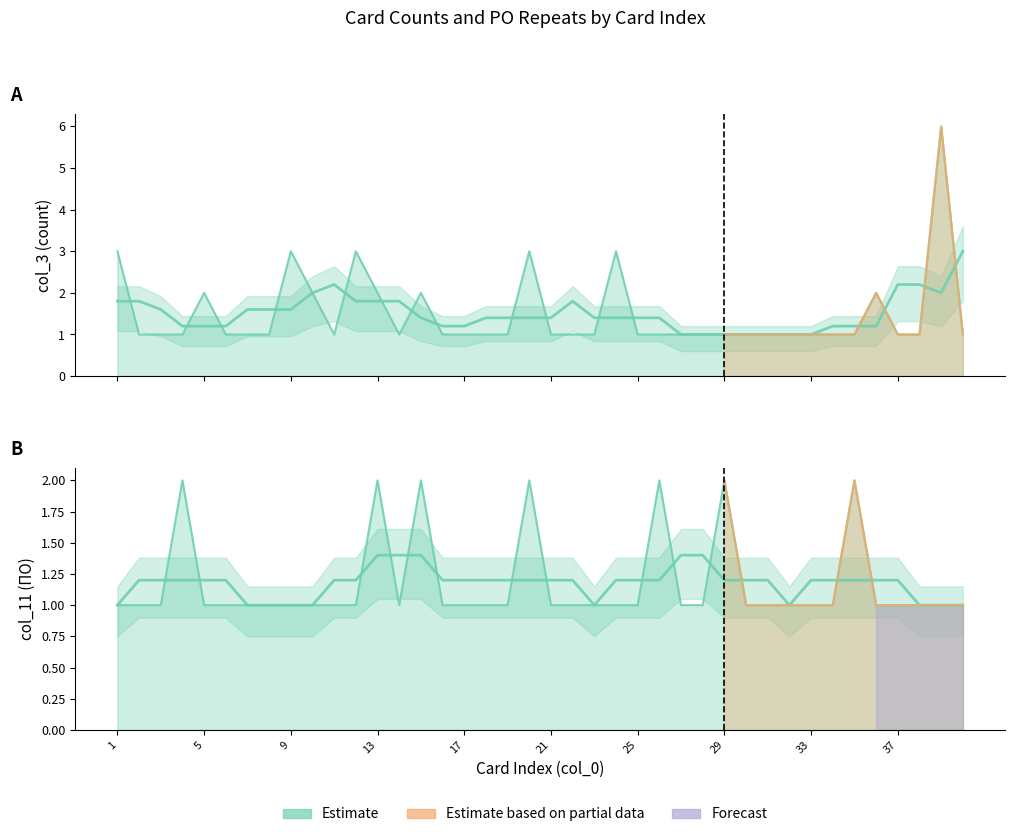

True or false: col_3 (count) and col_11 (ПО) intersect in this chart.

True